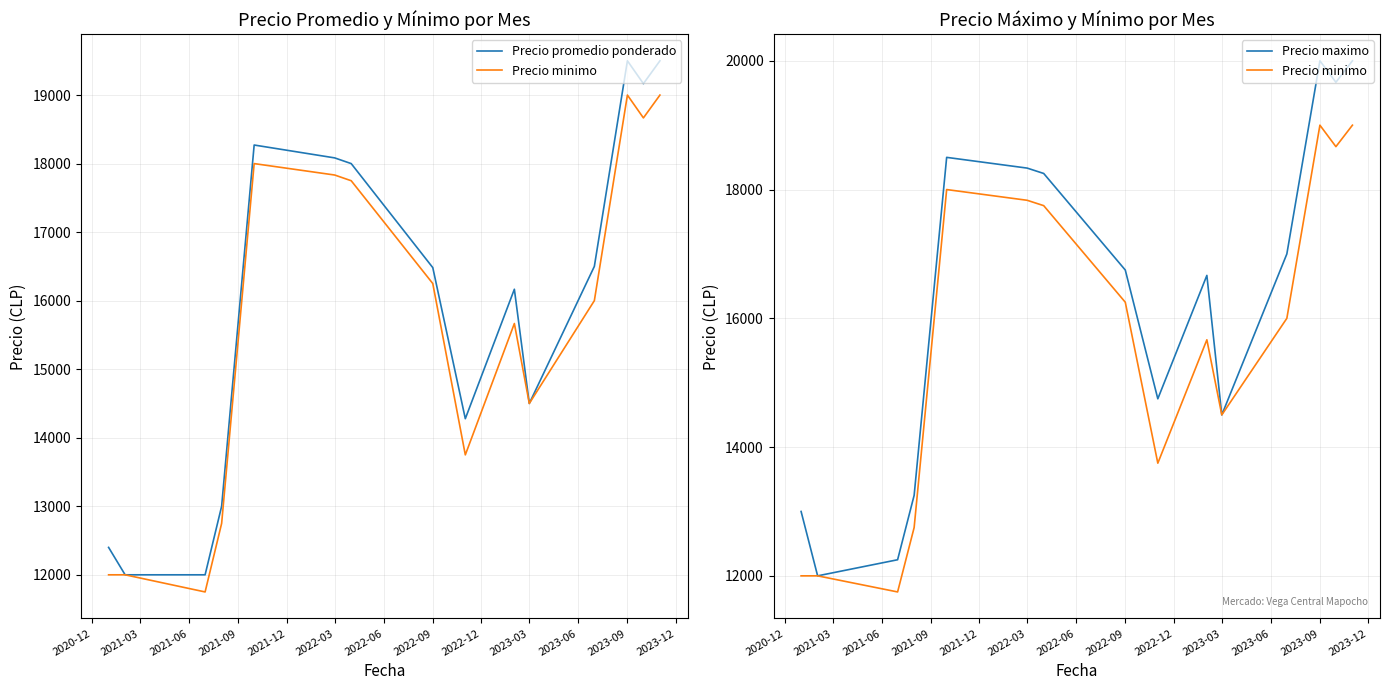

Count the number of categories in the chart.

15